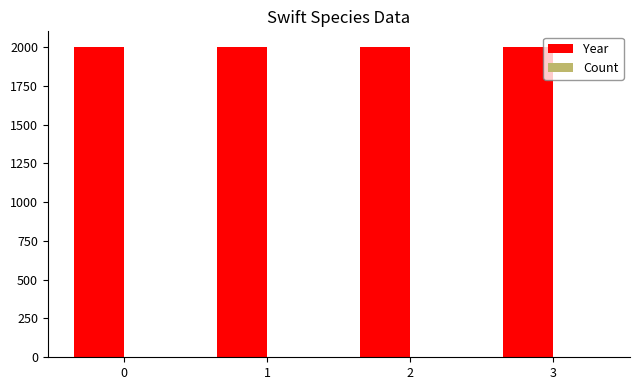

Which series has the largest total across all categories?

Year